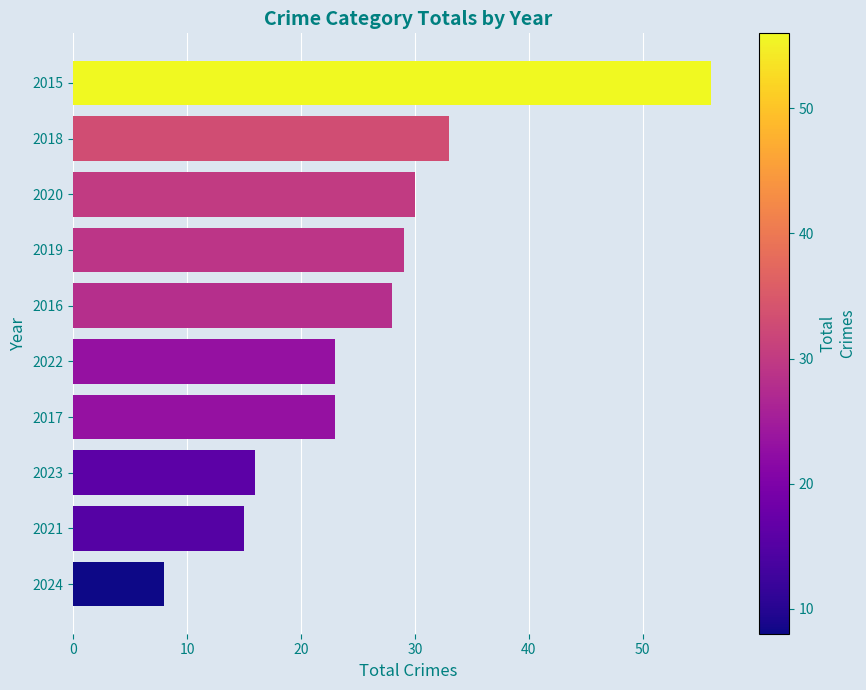

What is the average value?

26